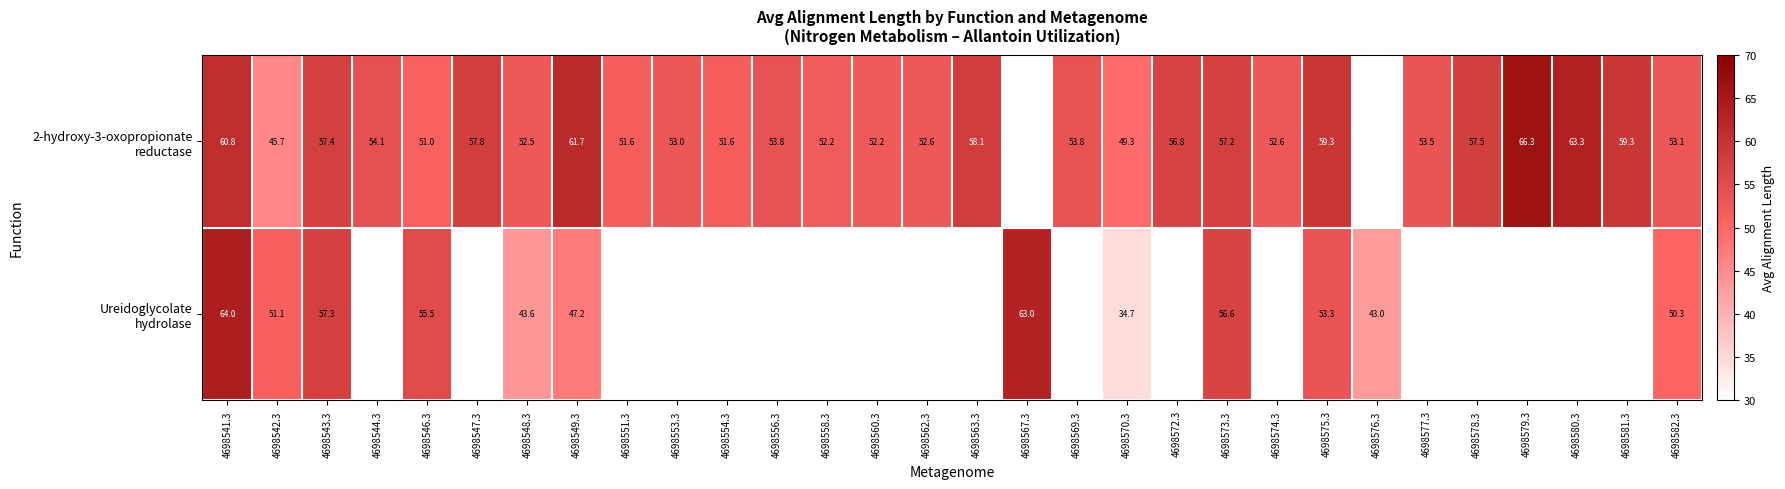

What is the spread (max minus min) of values at 4698570.3?

14.6